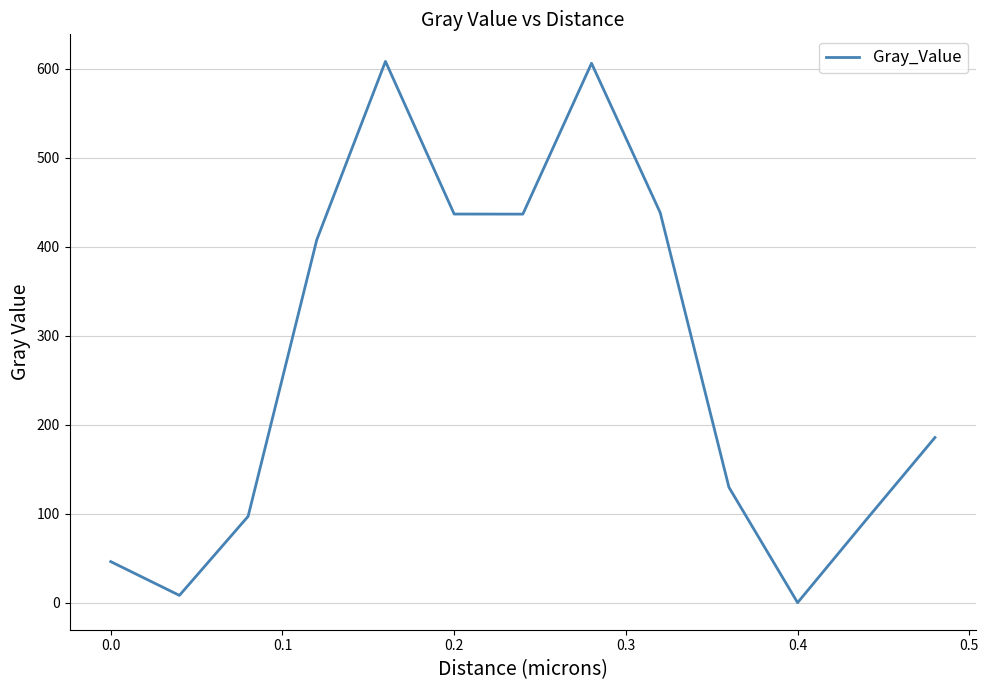

How many values are below 185?

6